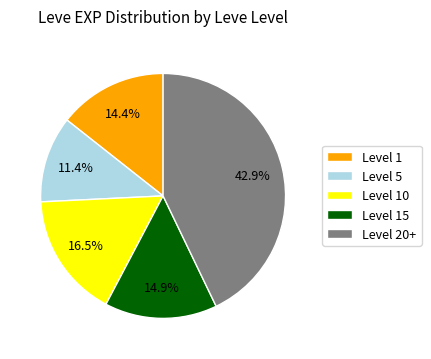

Is Level 15 the majority of the pie?

No